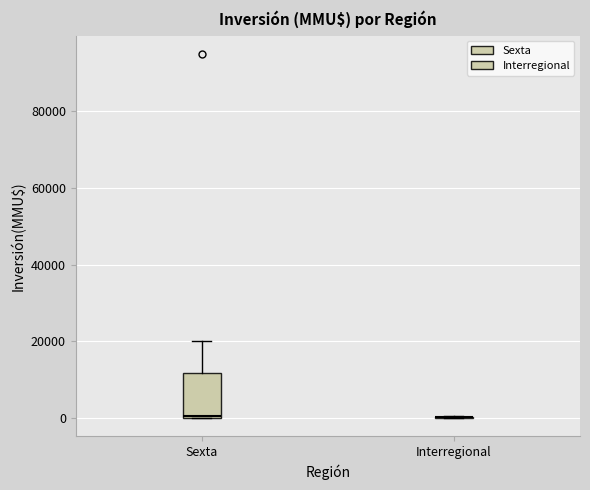

Reading left to right, read every box against the y-axis: the position of its median line, the range the box covers, and the ends of its whiskers. The values are not printed on the chart, so give them approximately, as read against the axis.

Sexta: median 0, box 0 to 12000, whiskers 0 to 20000
Interregional: box collapsed to a line at 0, whiskers 0 to 0